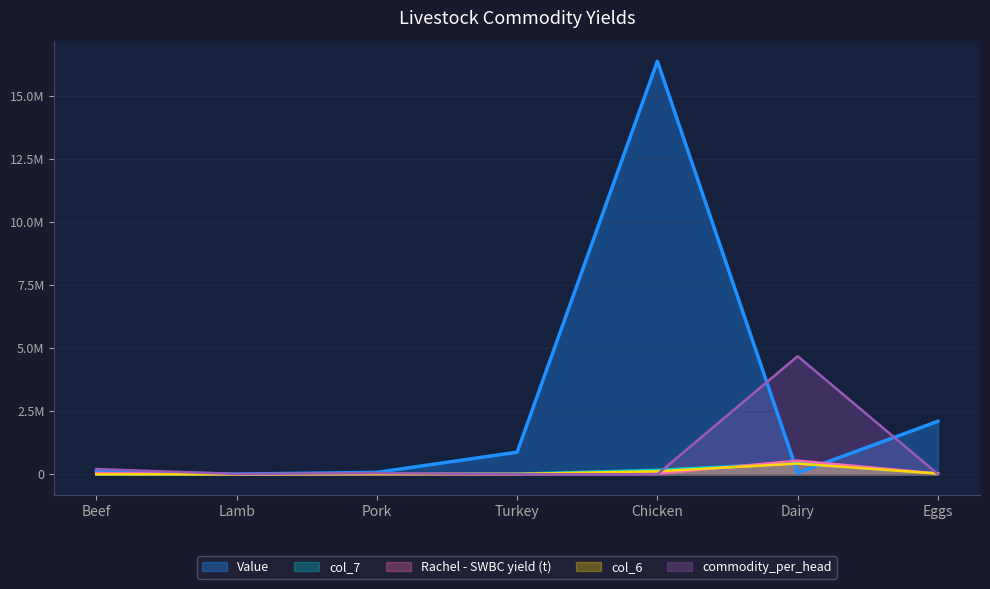

True or false: col_7 and col_6 cross at least once.

False